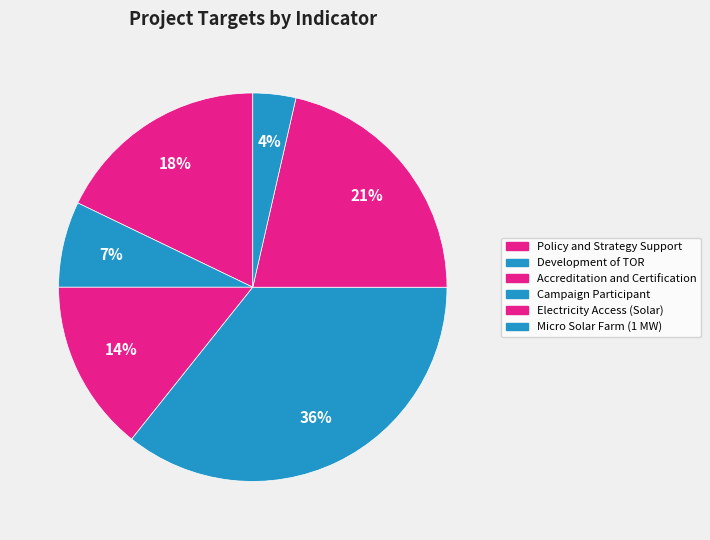

Count the number of slices in the pie.

6